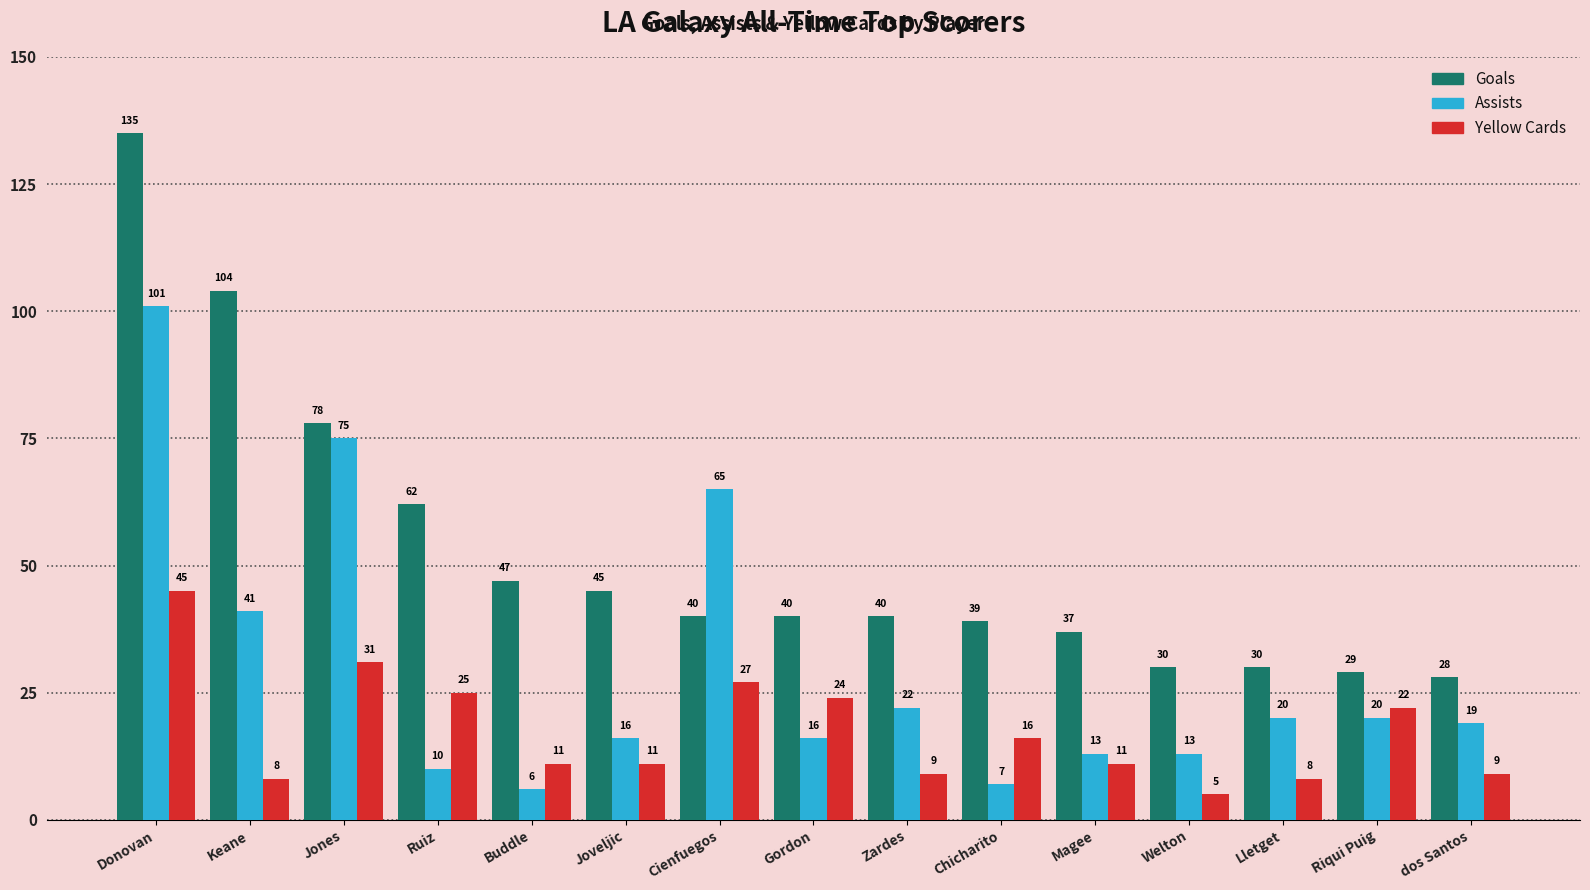

What is the sum of the Goals values at Chicharito and Riqui Puig?

68